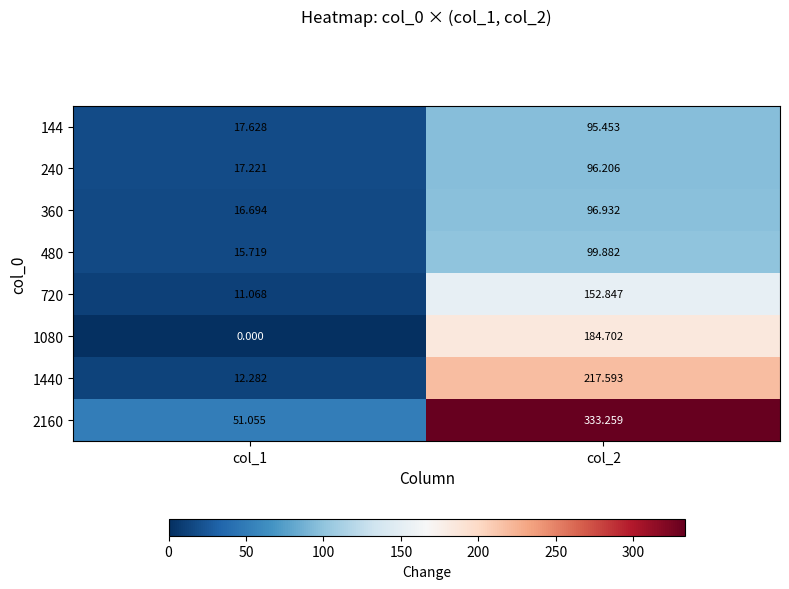

Rank the series by their maximum value, from highest to lowest.

2160, 1440, 1080, 720, 480, 360, 240, 144